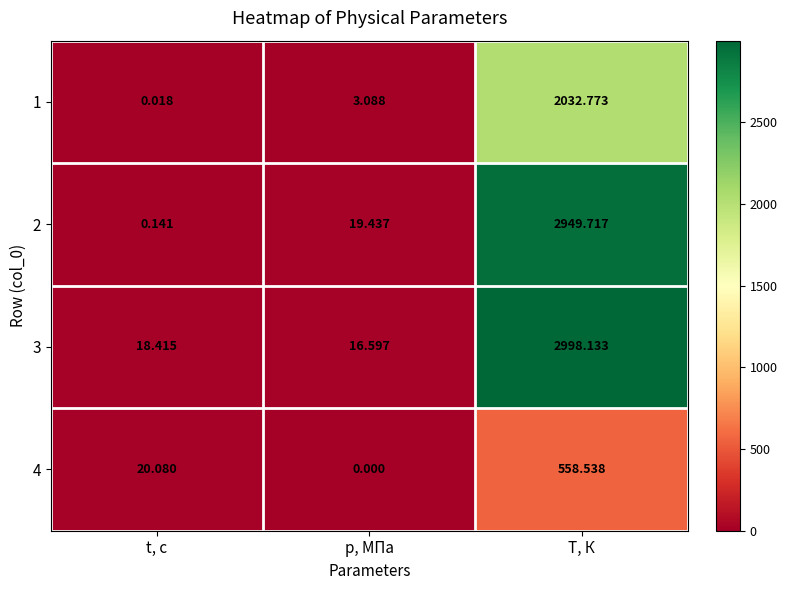

At which category is the sum across all series the highest?

T, К